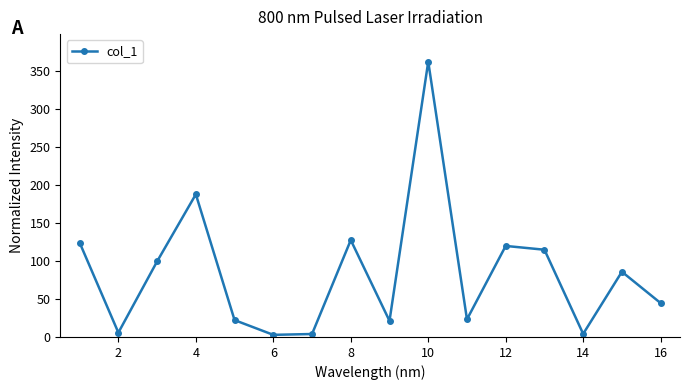

True or false: there are more than 2 points higher than both neighbors.

True